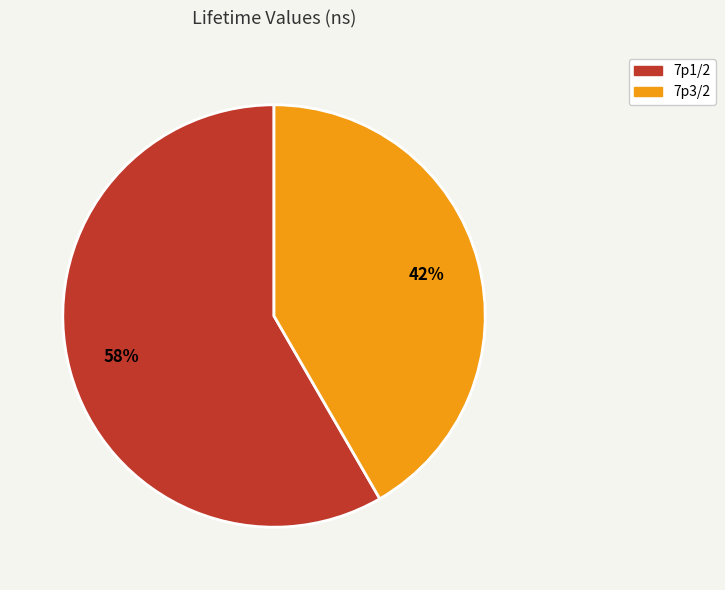

To the nearest percent, what is the average slice percentage?

50%